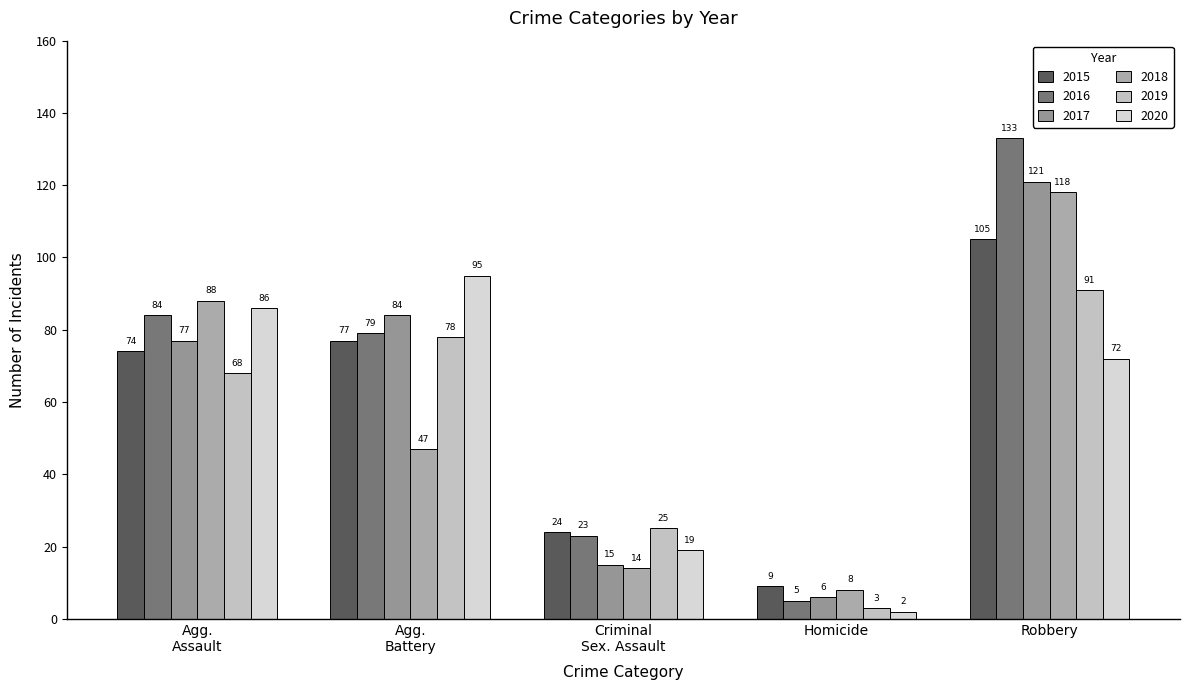

How many data points in 2020 are less than 72?

2